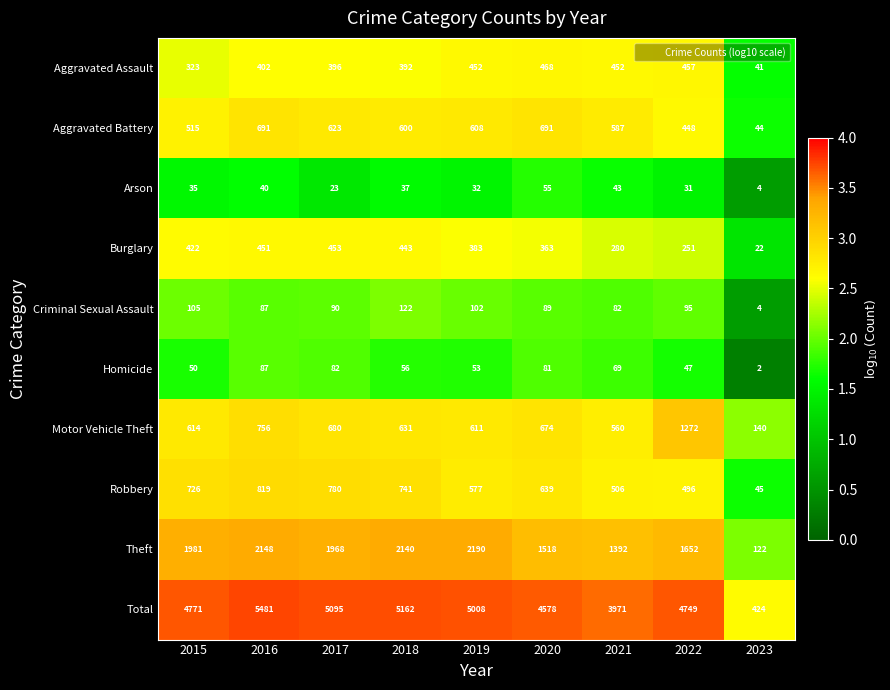

List the series in order of their peak value, lowest first.

Arson, Homicide, Criminal Sexual Assault, Burglary, Aggravated Assault, Aggravated Battery, Robbery, Motor Vehicle Theft, Theft, Total